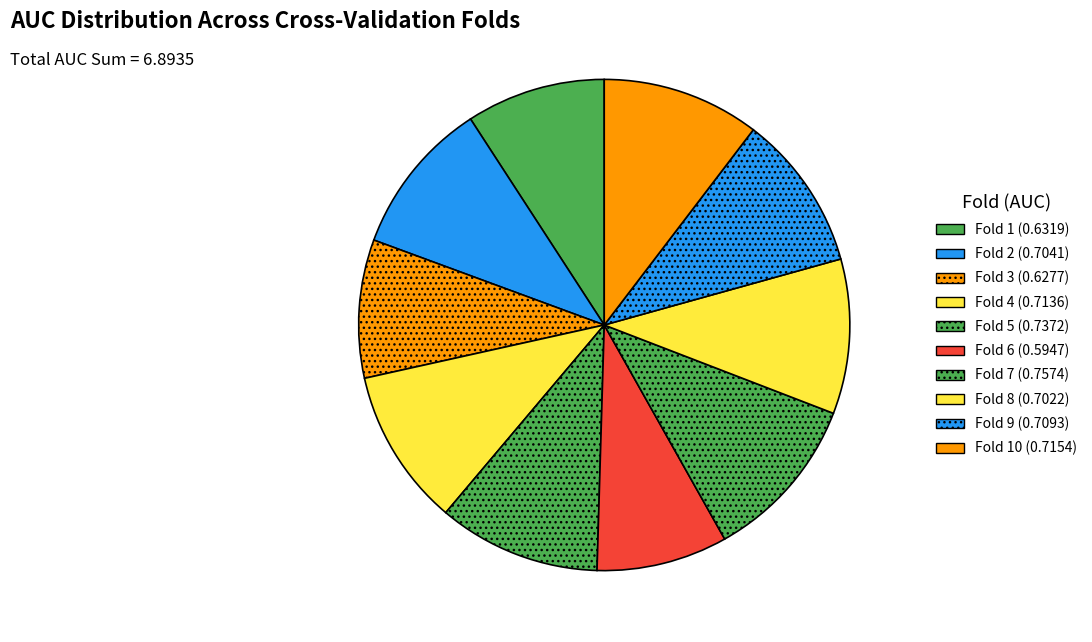

How many slices are in this pie chart?

10